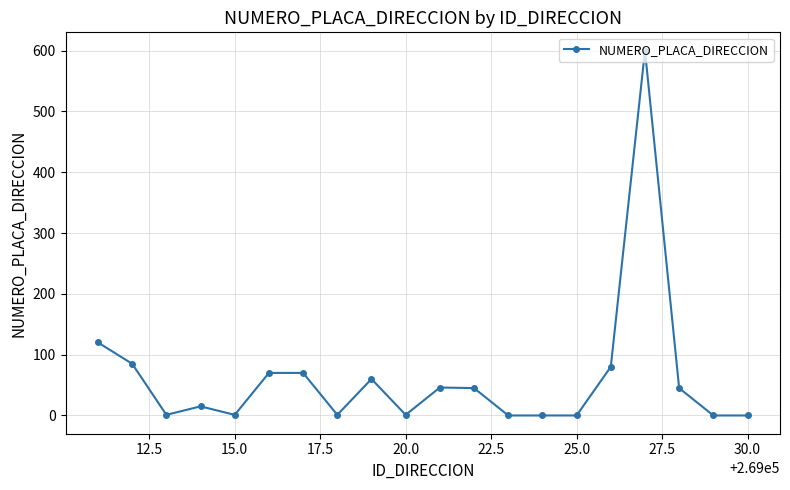

What is the difference between the maximum and minimum values?

600